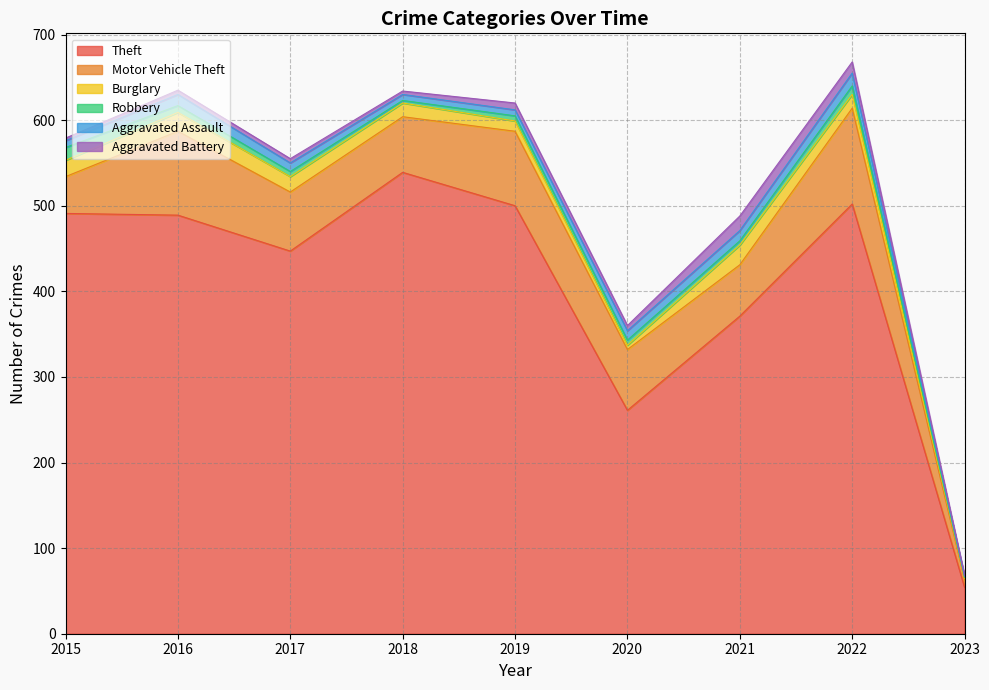

True or false: Robbery has more than 1 points higher than both neighbors.

False